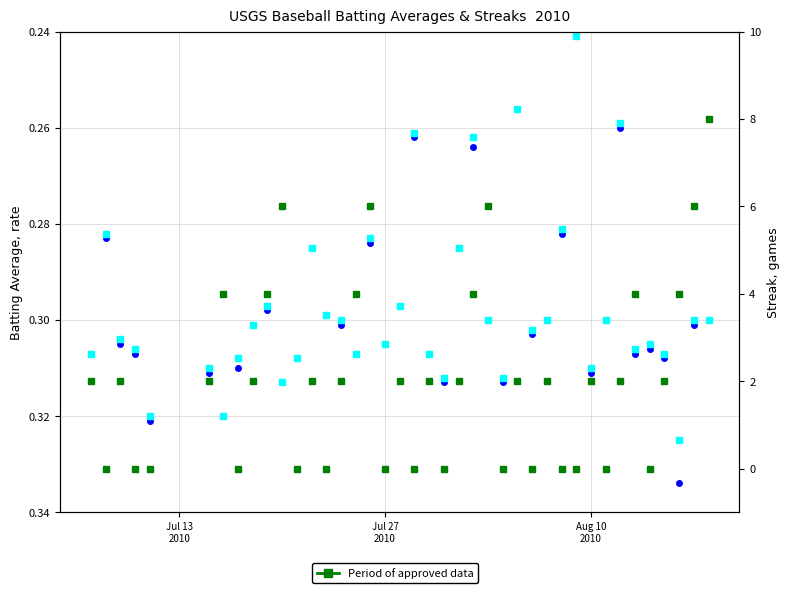

Reading right to left, list all the values displayed in this chart.

Batting Average1: 0.3	0.3	0.3	0.3	0.3	0.3	0.3	0.3	0.3	0.2	0.3	0.3	0.3	0.3	0.3	0.3	0.3	0.3	0.3	0.3	0.3	0.3	0.3	0.3	0.3	0.3	0.3	0.3	0.3	0.3	0.3	0.3	0.3	0.3	0.3	0.3	0.3	0.3	0.3	0.3
Batting Average2: 0.3	0.3	0.3	0.3	0.3	0.3	0.3	0.3	0.3	0.2	0.3	0.3	0.3	0.3	0.3	0.3	0.3	0.3	0.3	0.3	0.3	0.3	0.3	0.3	0.3	0.3	0.3	0.3	0.3	0.3	0.3	0.3	0.3	0.3	0.3	0.3	0.3	0.3	0.3	0.3
Streak: 8.0	6.0	4.0	2.0	0.0	4.0	2.0	0.0	2.0	0.0	0.0	2.0	0.0	2.0	0.0	6.0	4.0	2.0	0.0	2.0	0.0	2.0	0.0	6.0	4.0	2.0	0.0	2.0	0.0	6.0	4.0	2.0	0.0	4.0	2.0	0.0	0.0	2.0	0.0	2.0